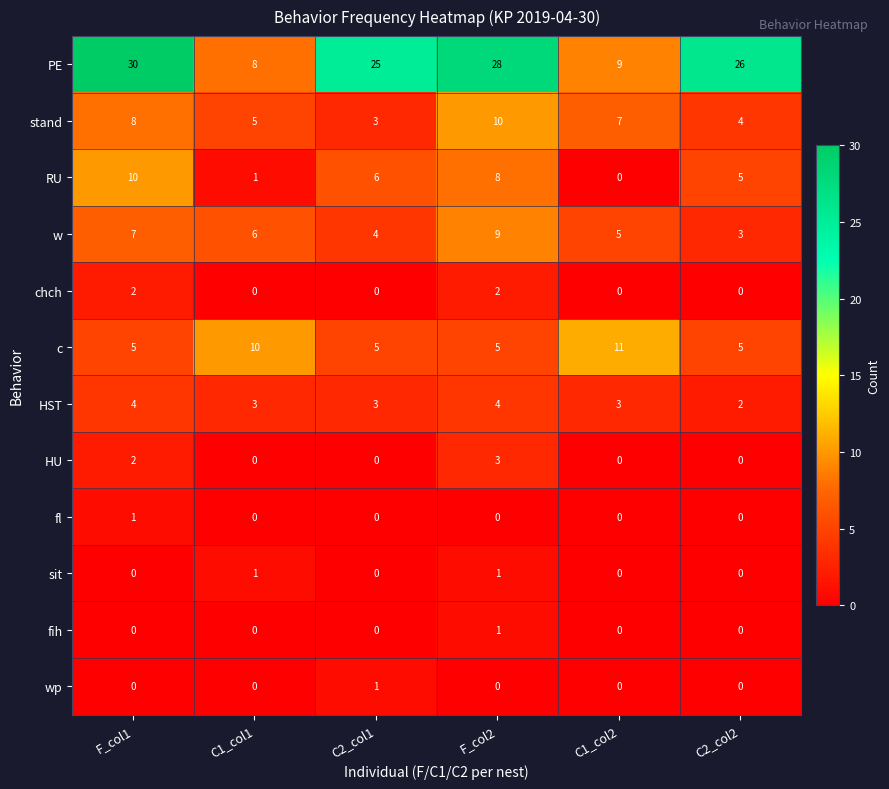

List the labels in order of PE value, largest first.

F_col1, F_col2, C2_col2, C2_col1, C1_col2, C1_col1